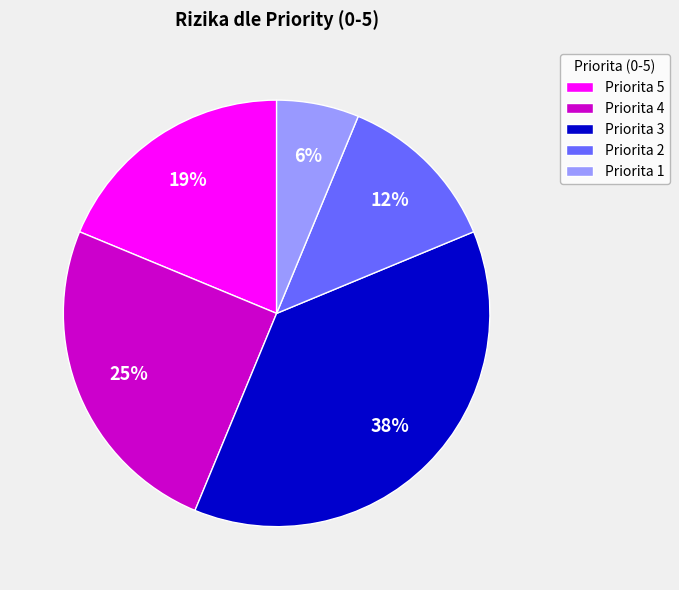

Do Priorita 2 and Priorita 4 together represent more than half of the pie?

No